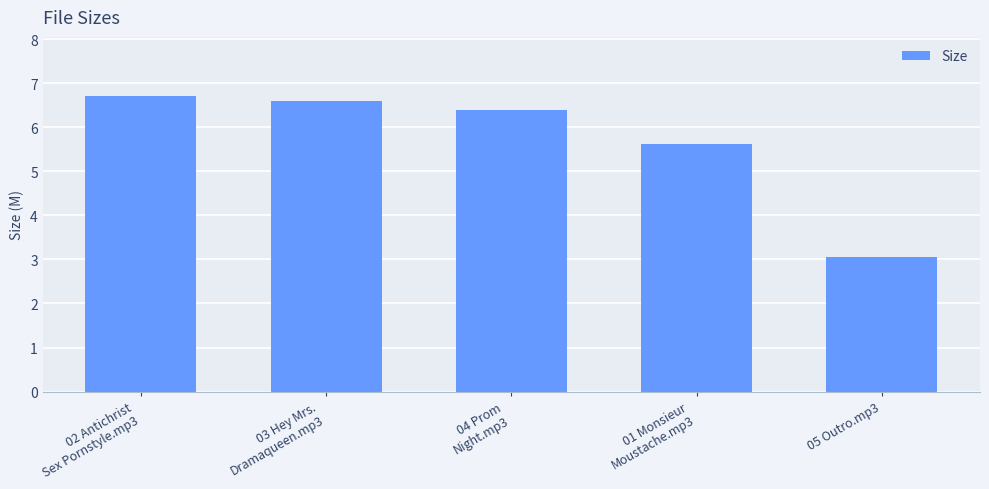

What is the value of the 2nd bar from the left?

6.6